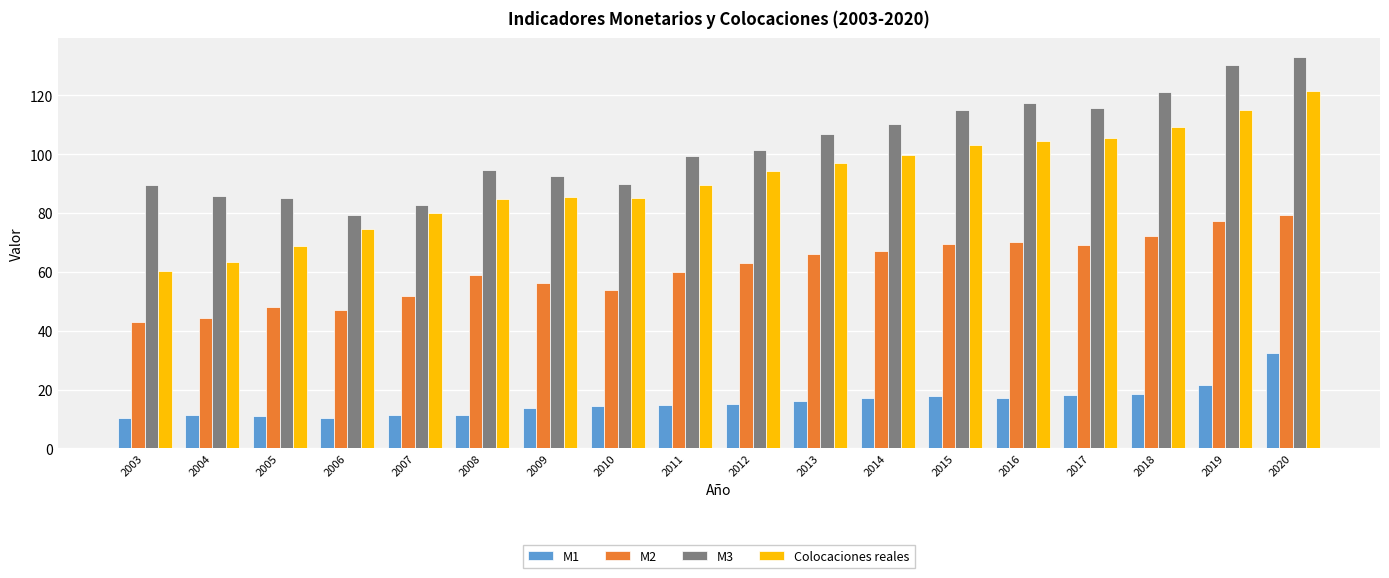

What are all the series names shown in the legend?

M1, M2, M3, Colocaciones reales